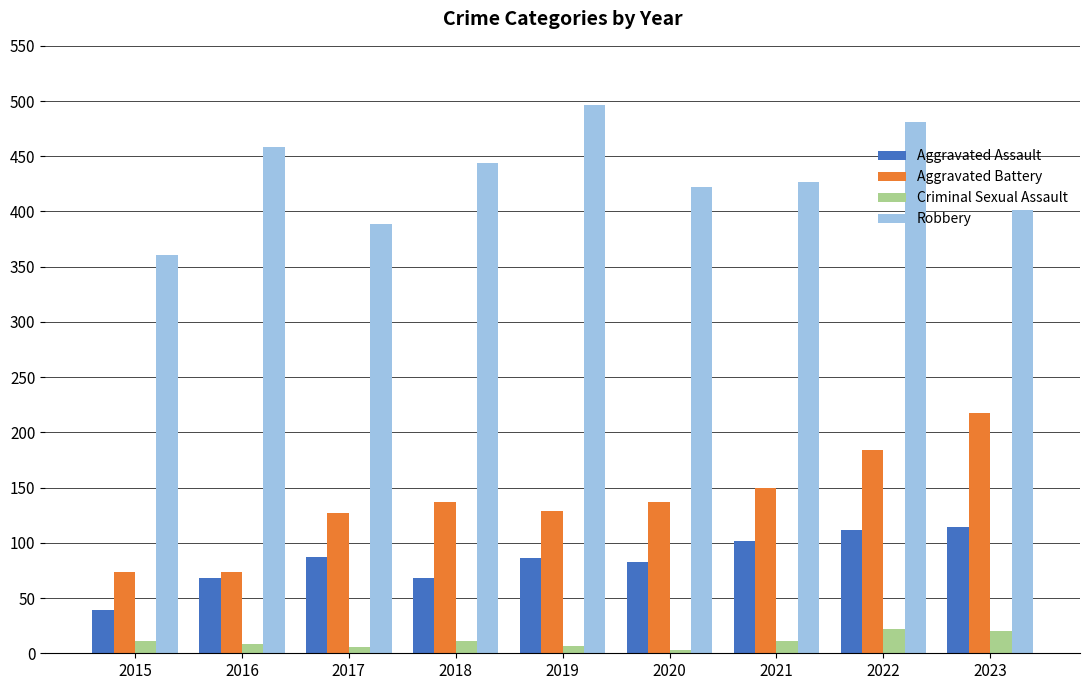

At 2016, list the series in order from smallest to largest.

Criminal Sexual Assault, Aggravated Assault, Aggravated Battery, Robbery